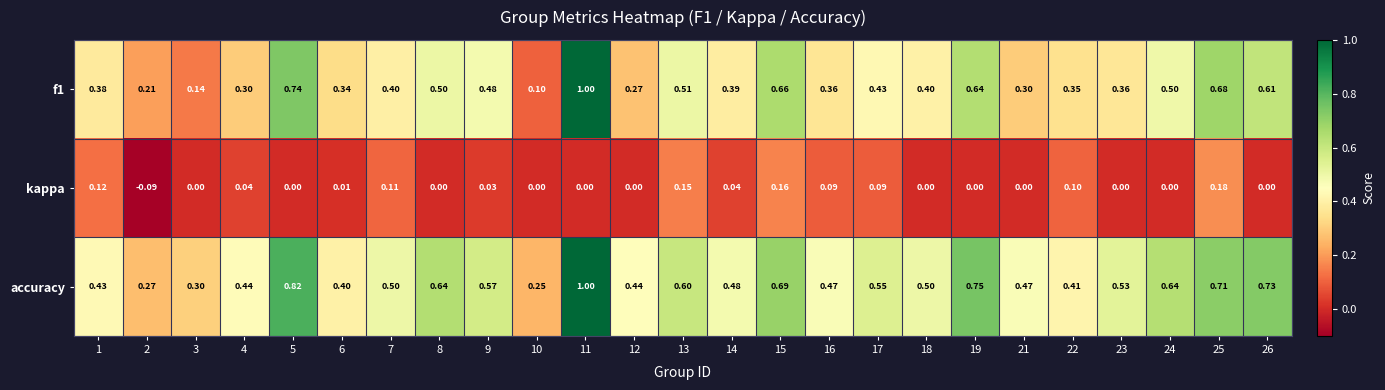

Which series has the largest total across all categories?

accuracy